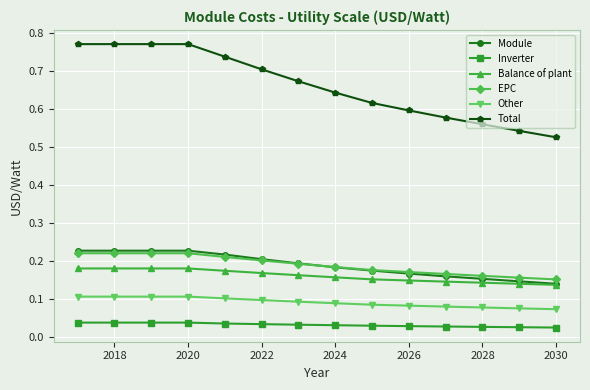

True or false: Other and Balance of plant cross at least once.

False